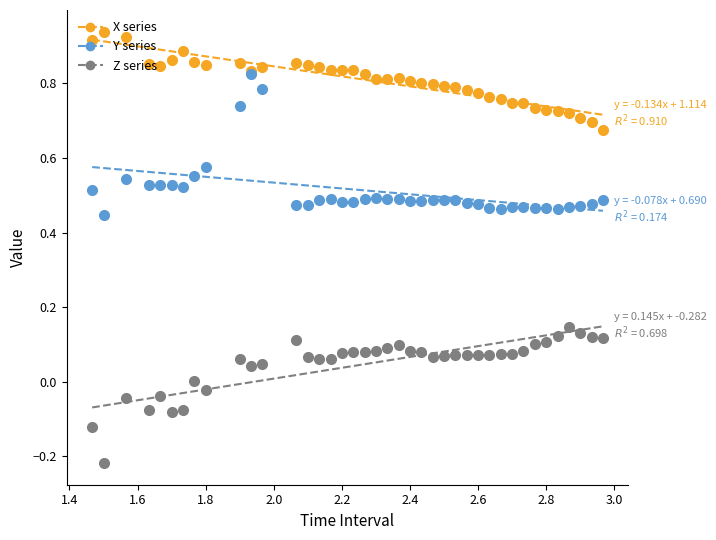

Which series has the largest total across all categories?

X